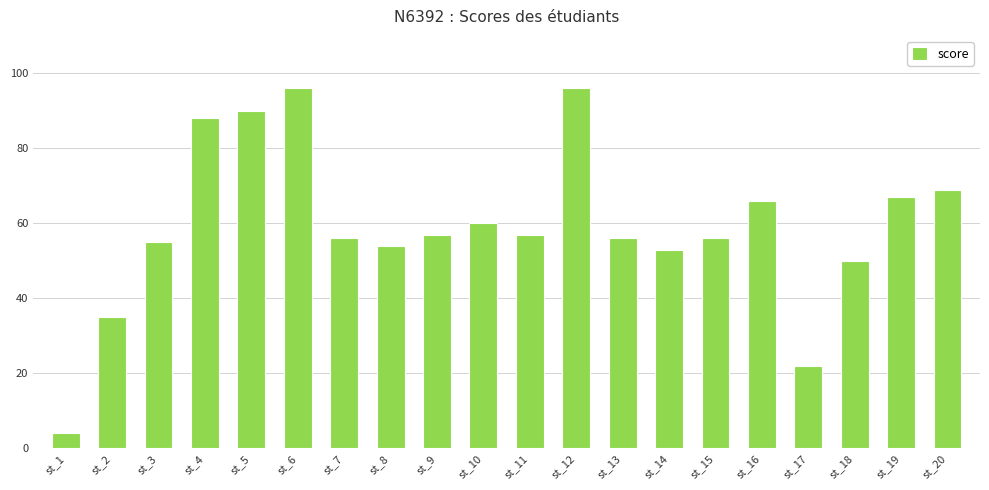

What is the average value?

59